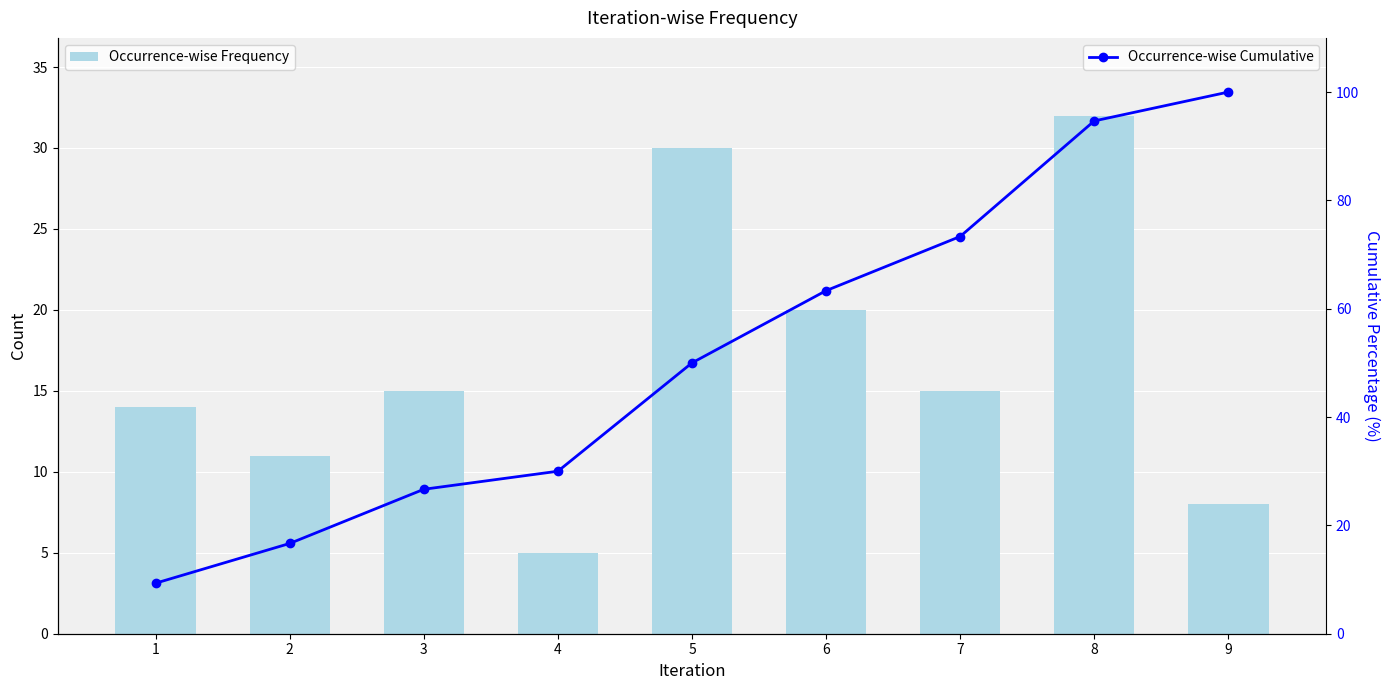

How many distinct data groups are displayed?

2